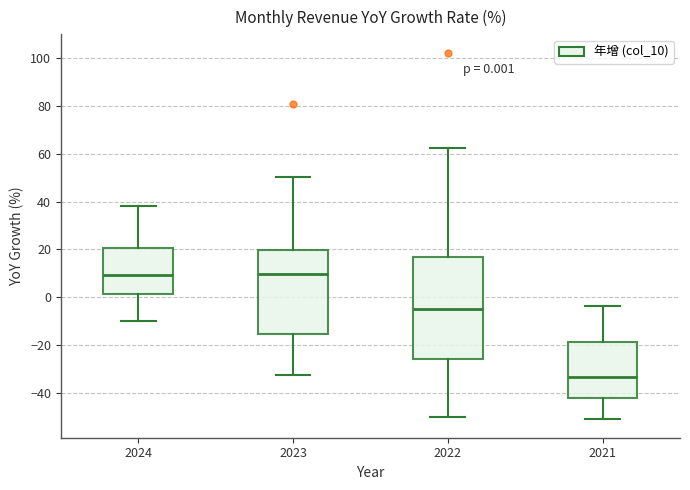

Comparing the boxes themselves (not the whiskers), which one is the tallest?

2022